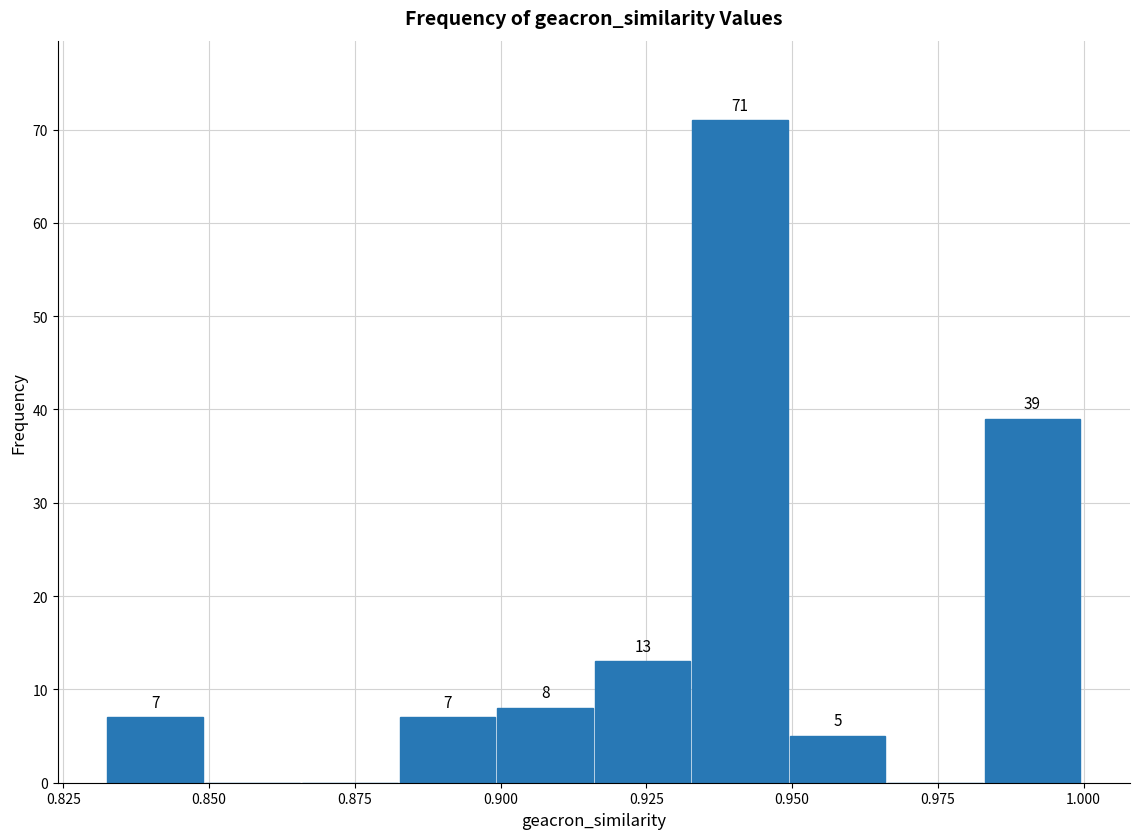

Around what value on the x-axis is the tallest bar? Give the approximate position of its centre, as read against the axis.

0.940